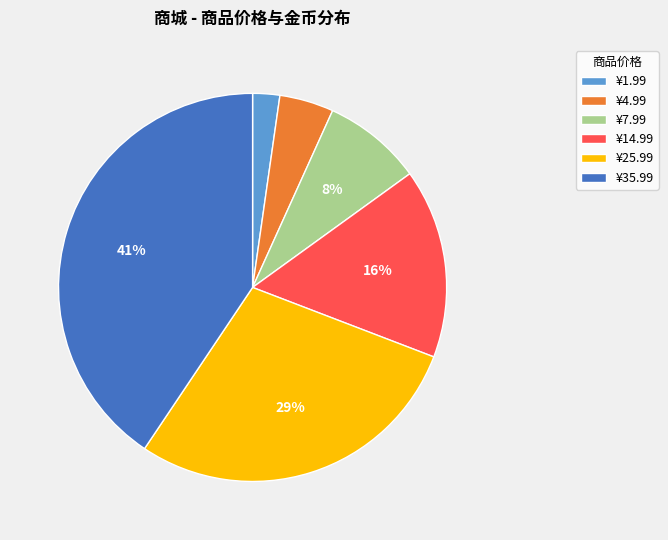

Does ¥1.99 account for over 50% of the chart?

No